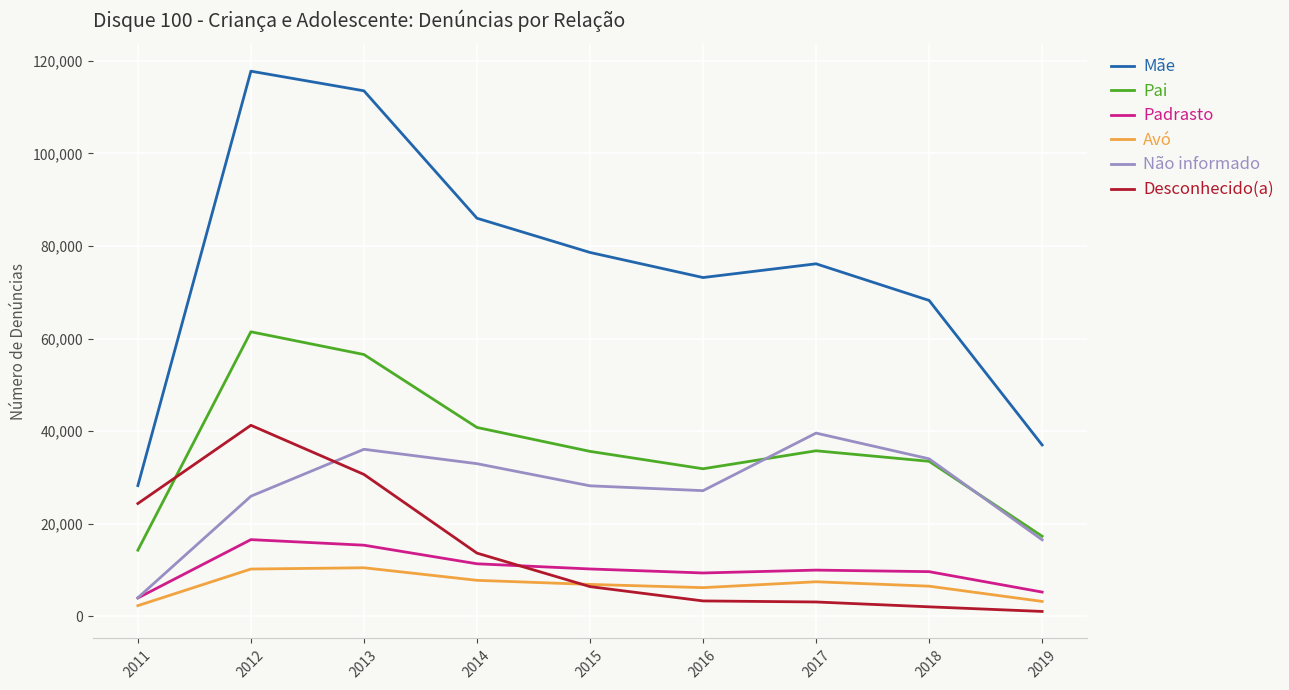

At how many categories does at least one series exceed 89845?

2